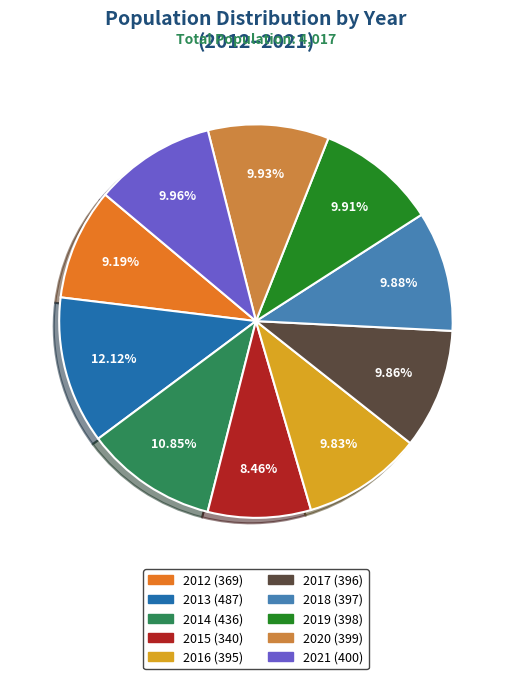

Is there any slice that represents more than half of the pie?

No